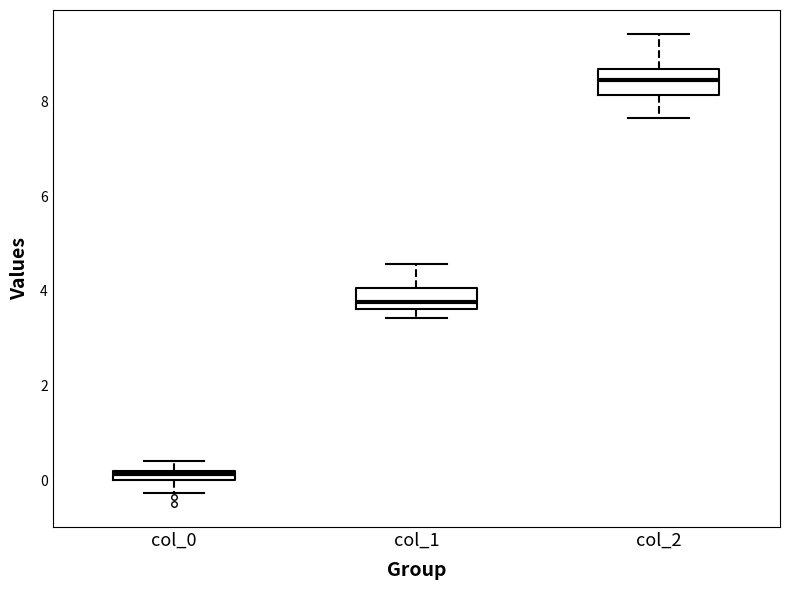

Which box's median line is the highest?

col_2